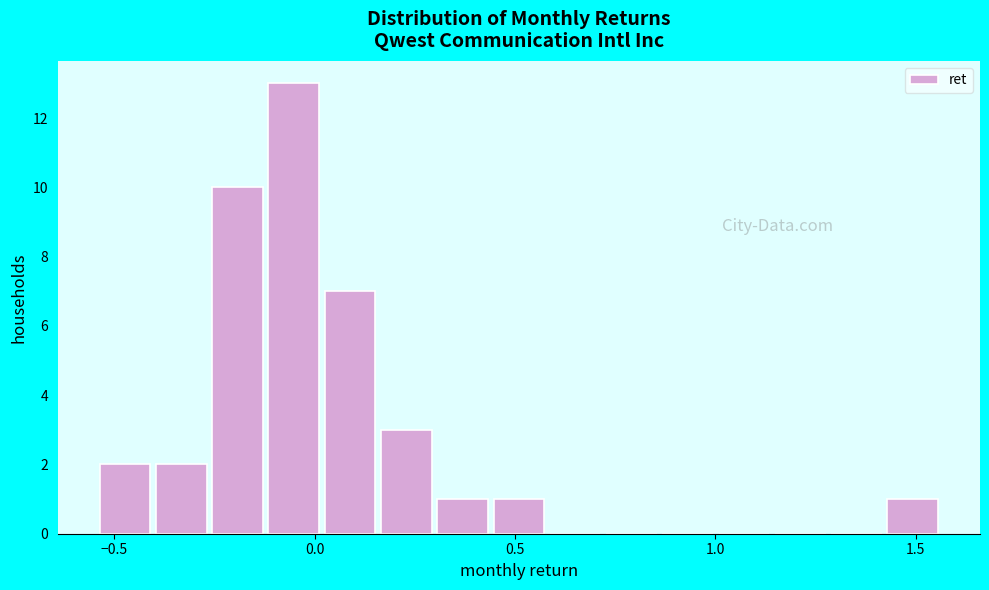

Read against the x-axis, roughly where is the centre of the tallest bar?

-0.05